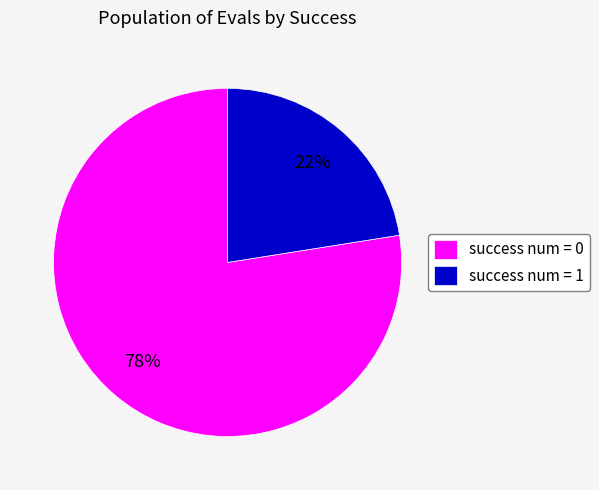

To the nearest percent, what is the combined percentage of success num = 1 and success num = 0?

100%